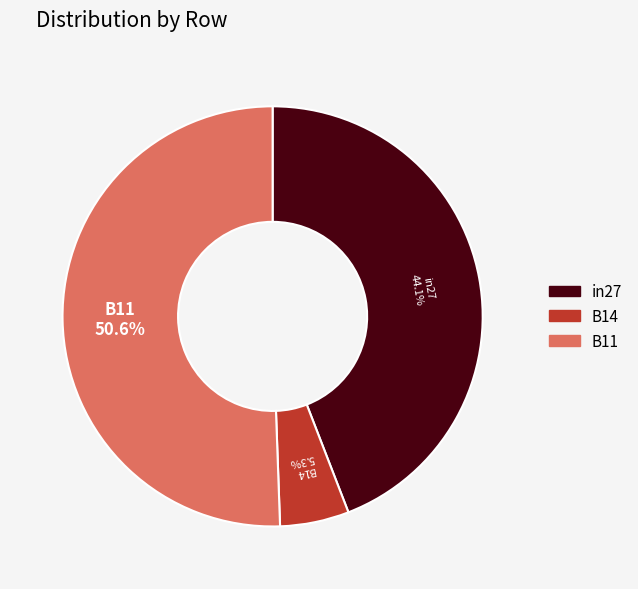

Is there any slice that represents more than half of the pie?

Yes